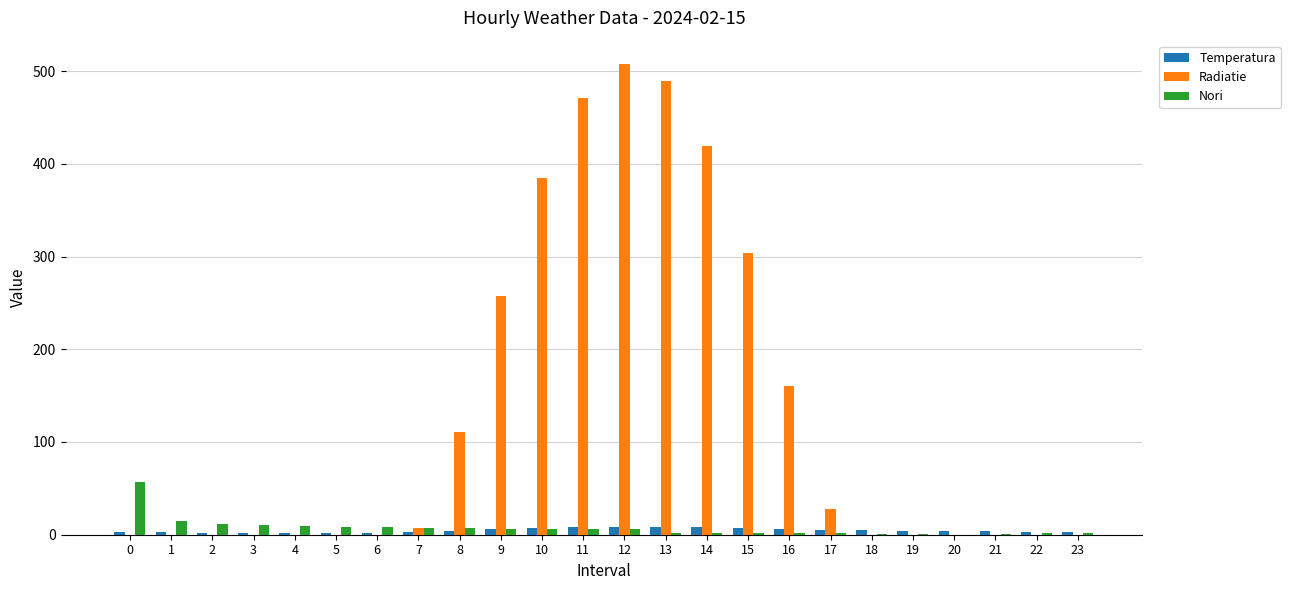

What is the sum of the Radiatie values at 10 and 0?

384.4